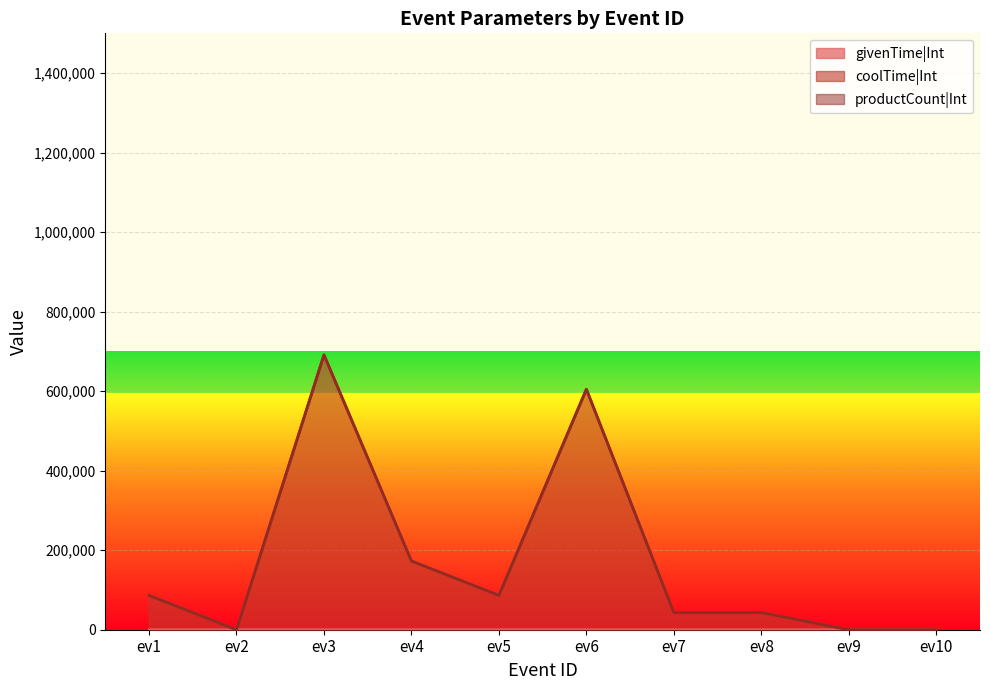

At which label does coolTime|Int first exceed 86400?

ev3